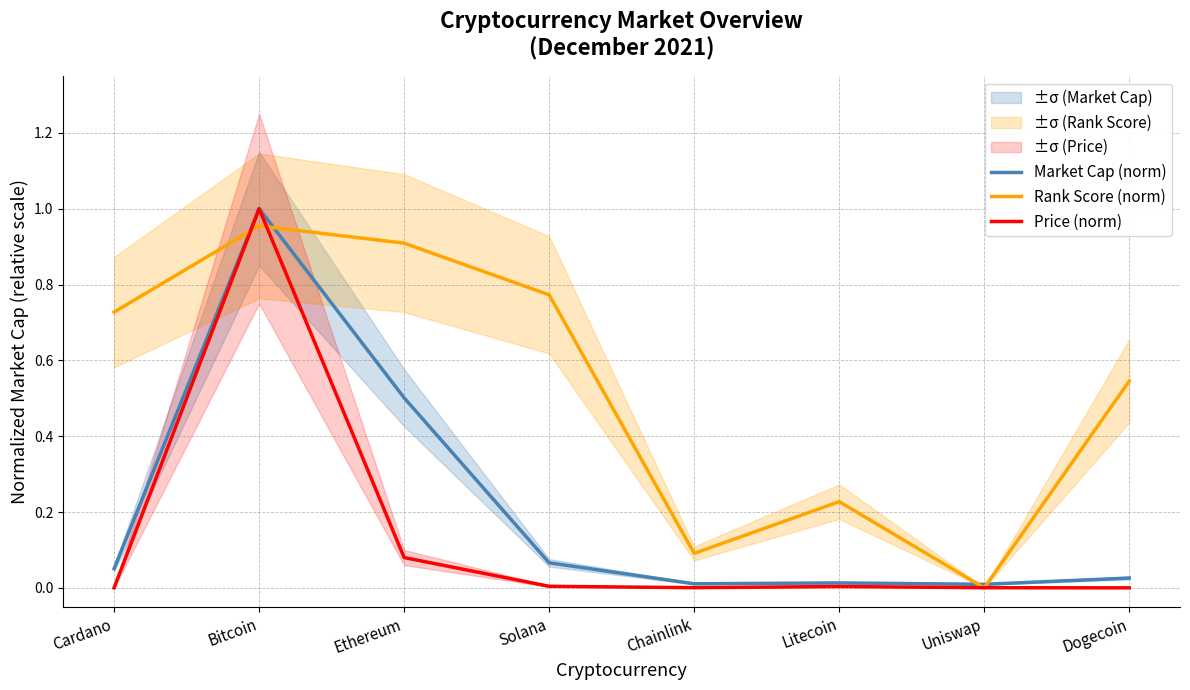

Rank the categories by Market Cap (norm) value from lowest to highest.

Uniswap, Chainlink, Litecoin, Dogecoin, Cardano, Solana, Ethereum, Bitcoin